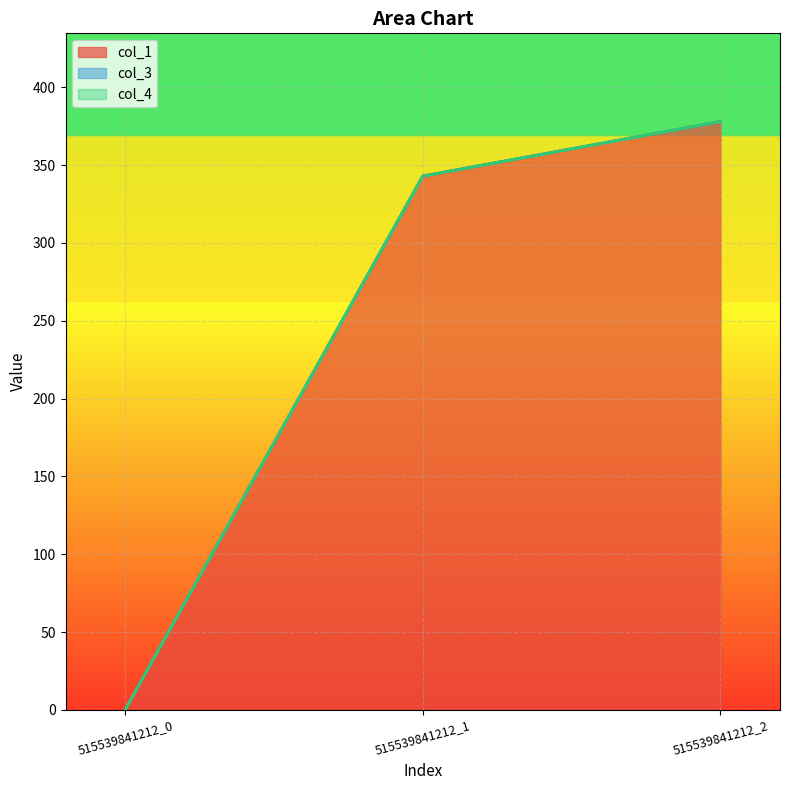

Count the number of data series in this chart.

3